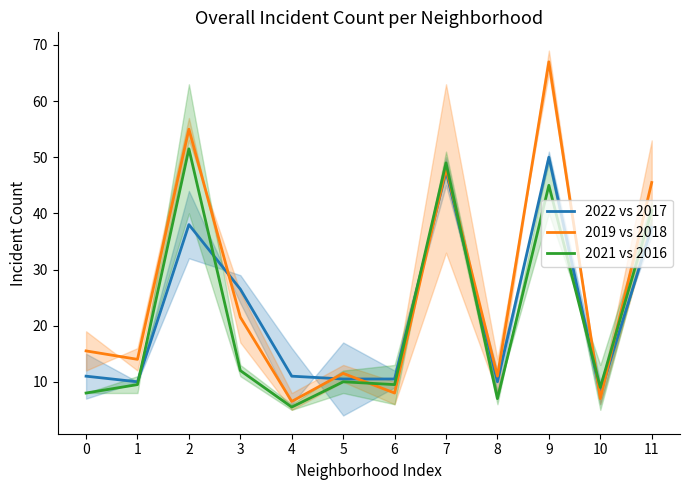

Reading left to right, what are all the values shown in this chart?

2022 vs 2017: 11.0	10.0	38.0	26.5	11.0	10.5	10.5	47.5	10.0	50.0	8.0	37.5
2019 vs 2018: 15.5	14.0	55.0	21.5	6.5	11.5	8.0	48.0	11.0	67.0	7.0	45.5
2021 vs 2016: 8.0	9.5	51.5	12.0	5.5	10.0	9.5	49.0	7.0	45.0	9.0	40.5